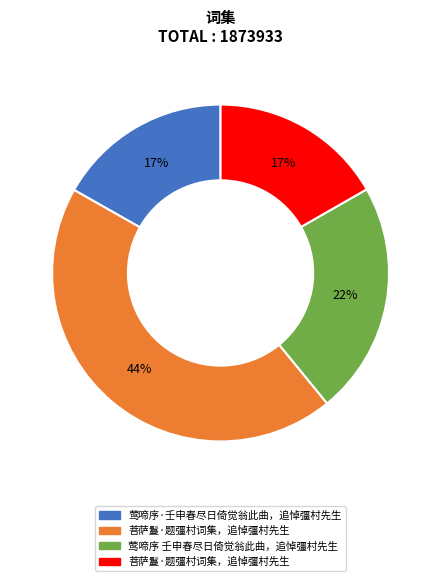

Is there any slice that represents more than half of the pie?

No